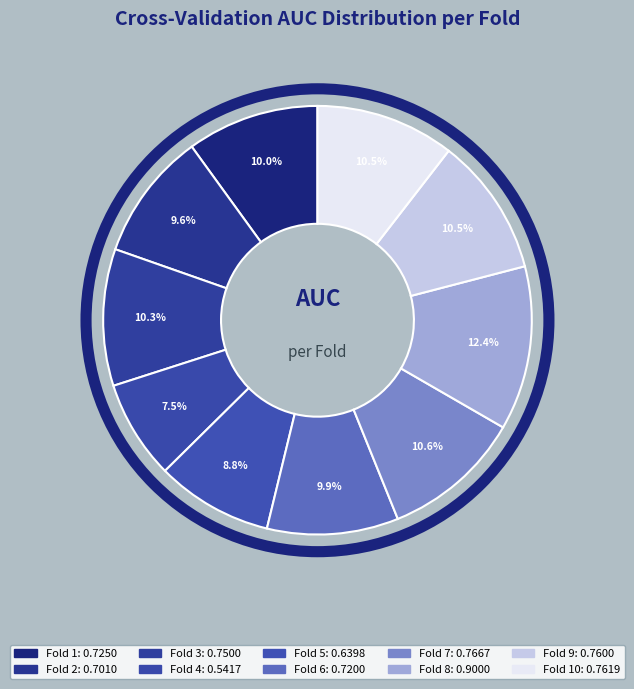

Which slice is the largest?

Fold 8